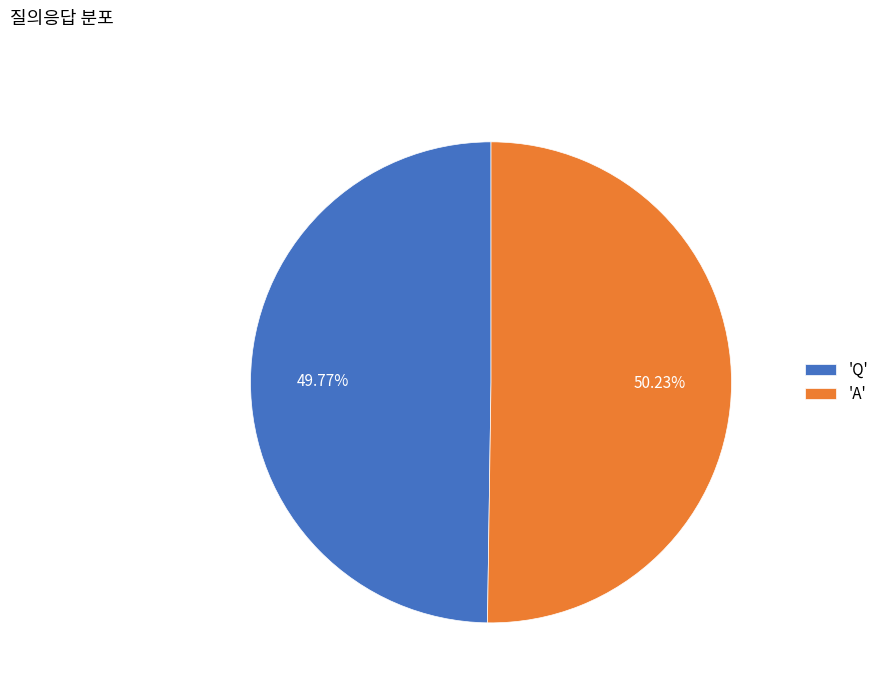

Is there any slice that represents more than half of the pie?

Yes